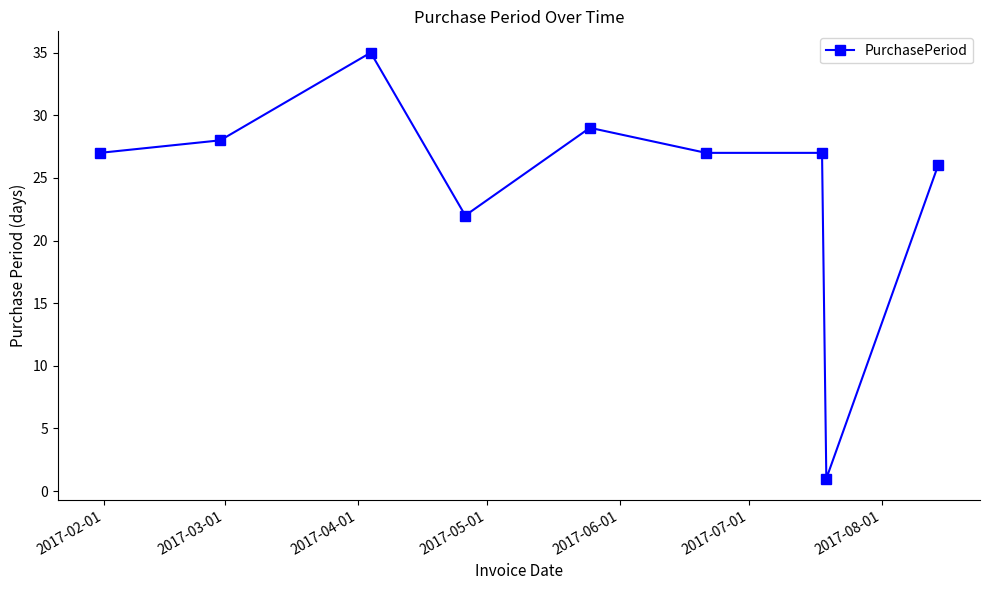

What is the difference between the maximum and second lowest values?

13